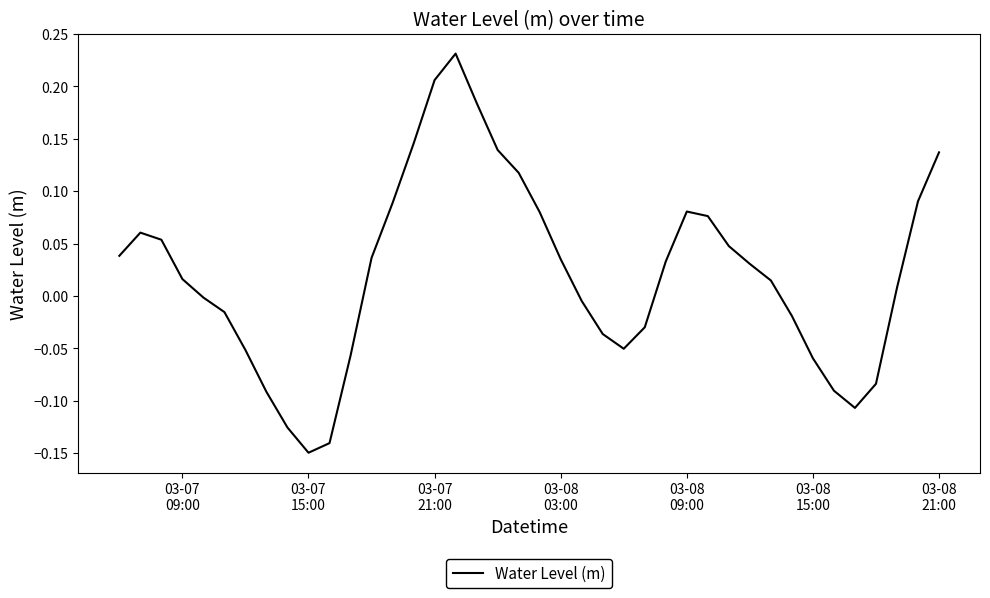

What is the difference between the maximum and minimum values?

0.4